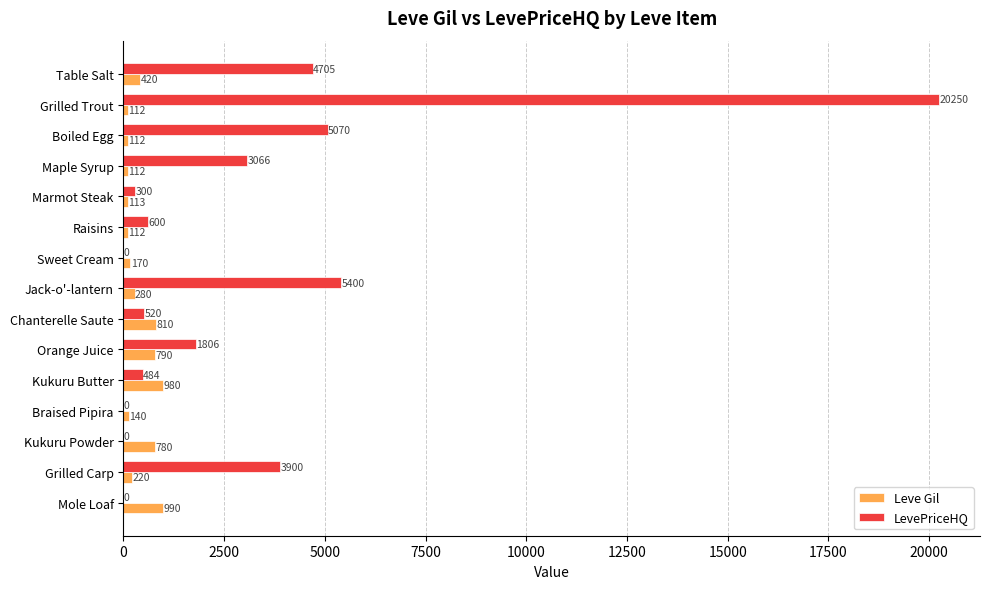

Is the value of Leve Gil at Jack-o'-lantern greater than the value of LevePriceHQ at Raisins?

No